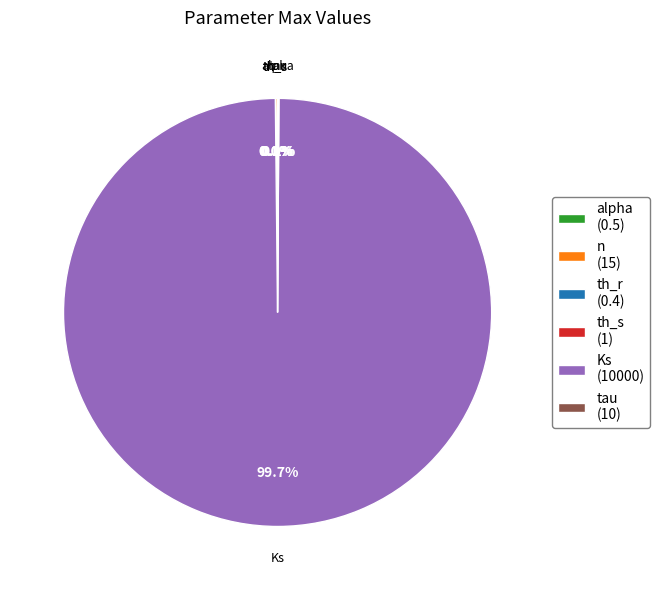

What is the total percentage of Ks and alpha?

99.7%